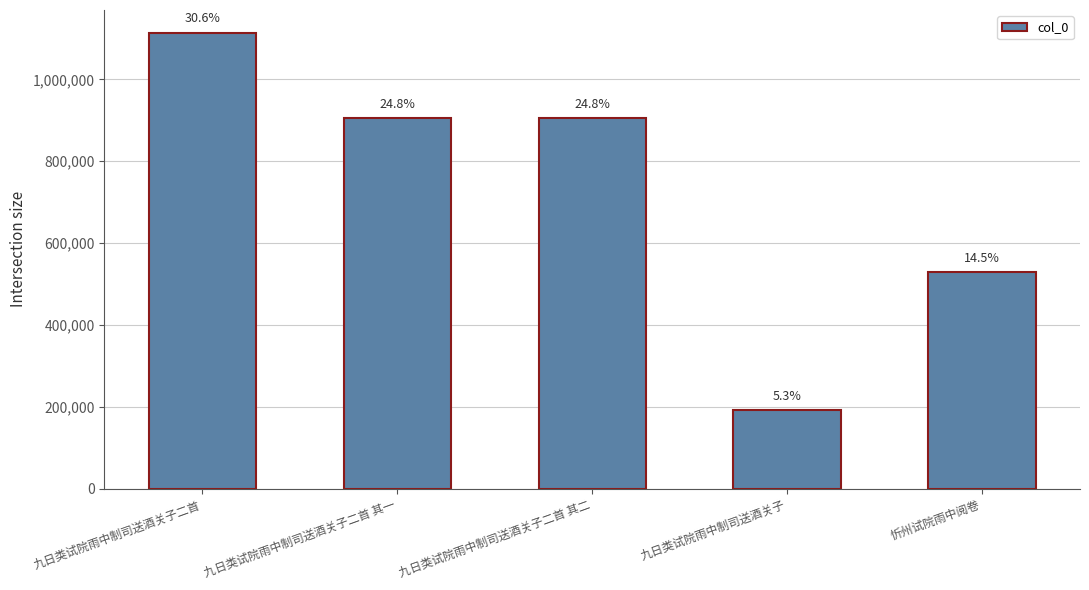

What is the ratio of the value at 九日类试院雨中制司送酒关子二首 其二 to the value at 九日类试院雨中制司送酒关子二首 其一?

1.0